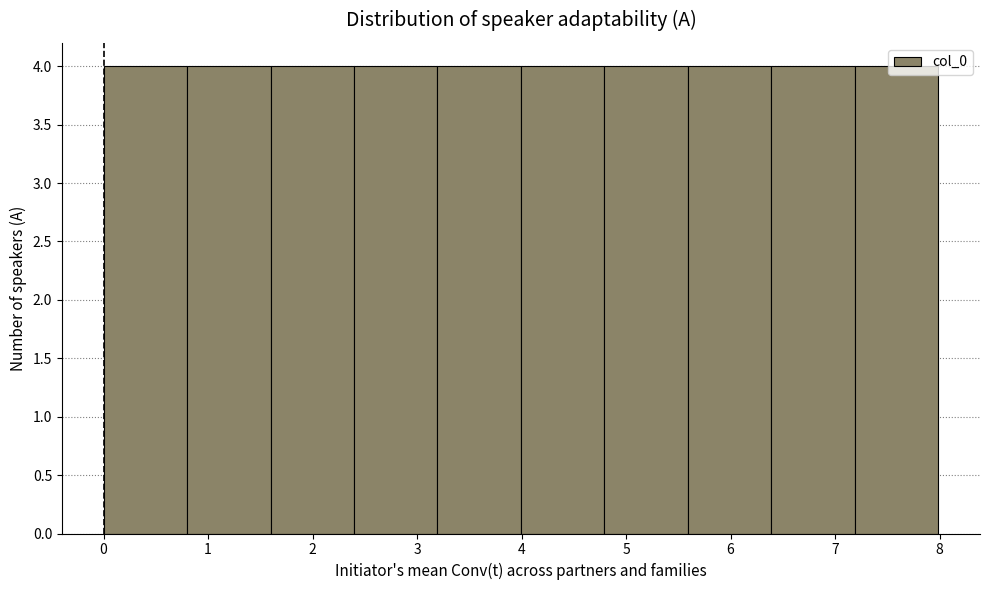

Reading left to right, transcribe this chart: for each bar, give the range it covers on the x-axis and its height. Neither the bar edges nor the heights are printed on the chart, so give them approximately, as read against the axes.

0.0 to 0.8: 4
0.8 to 1.6: 4
1.6 to 2.4: 4
2.4 to 3.2: 4
3.2 to 4.0: 4
4.0 to 4.8: 4
4.8 to 5.6: 4
5.6 to 6.4: 4
6.4 to 7.2: 4
7.2 to 8.0: 4